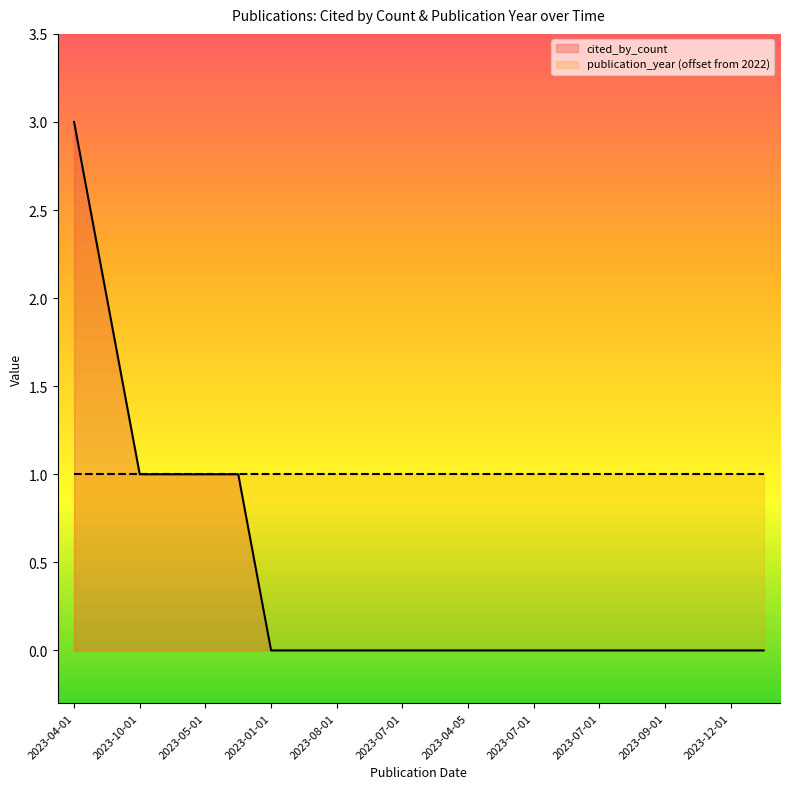

At which label is the value closest to 1?

2023-10-01